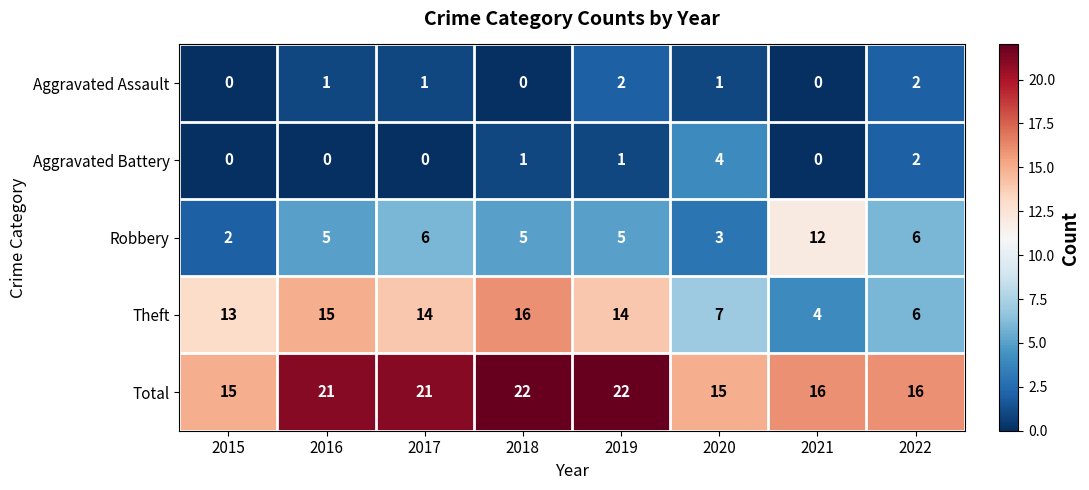

What is the greatest value displayed?

22